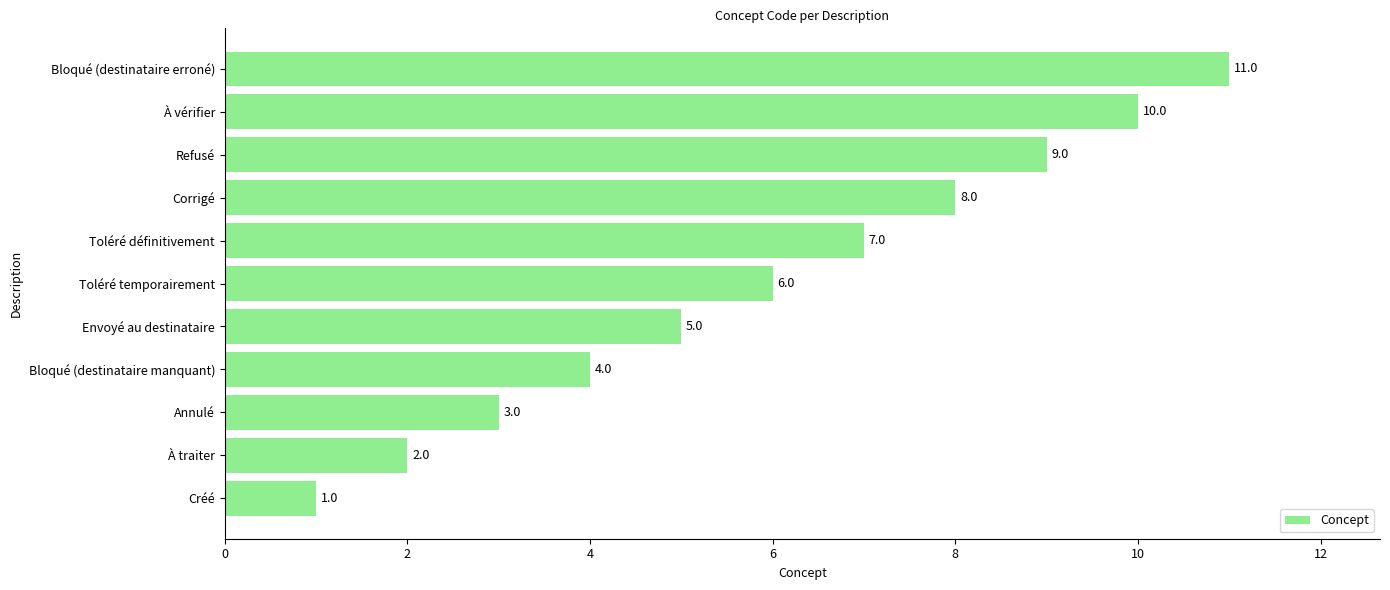

At which label is the value closest to 6?

Toléré temporairement